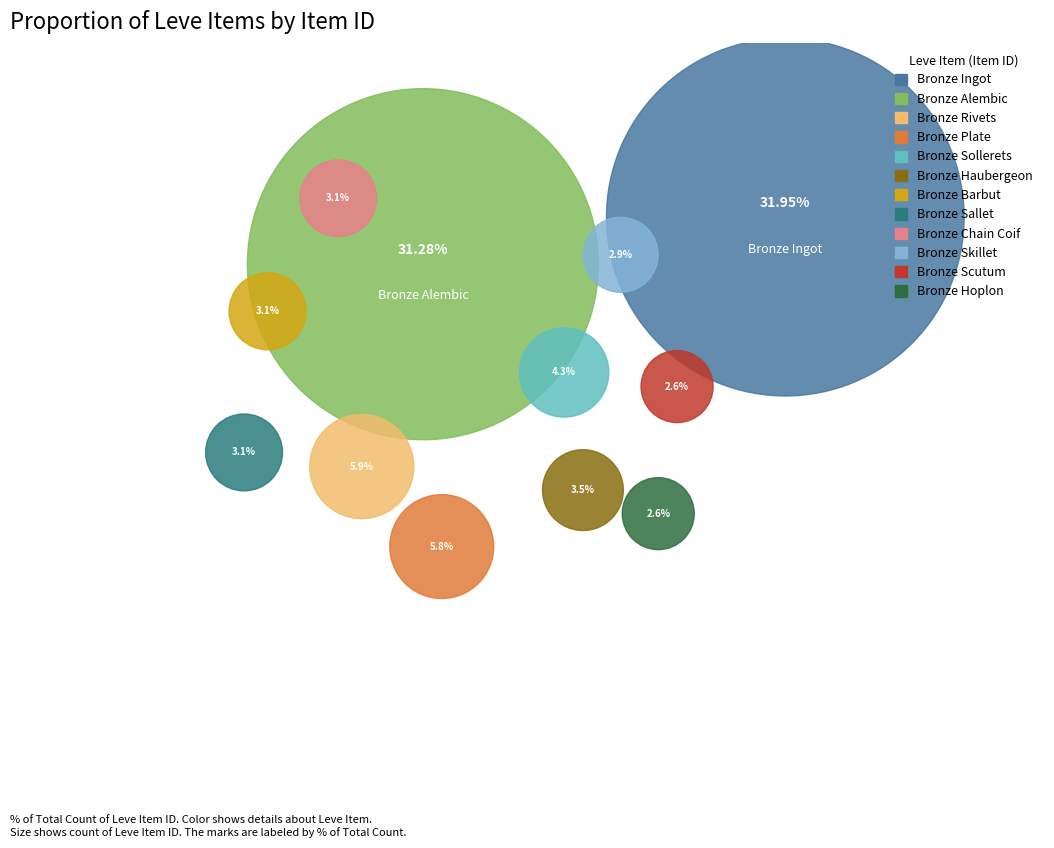

What portion of the pie excludes Bronze Rivets?

94.1%